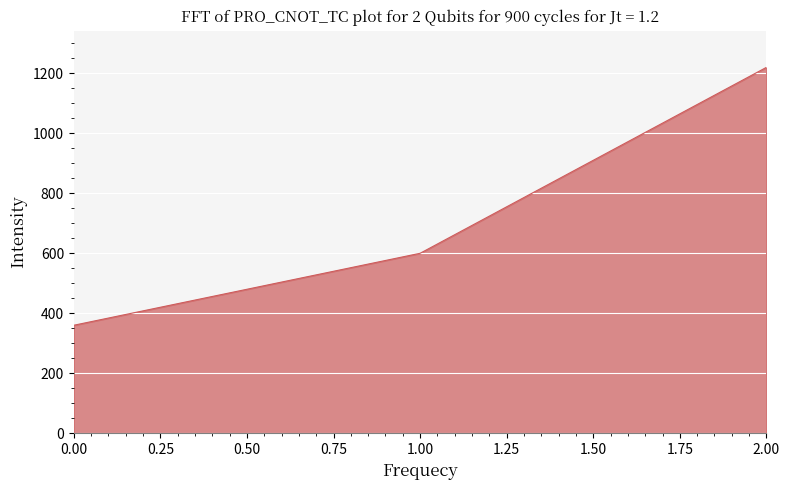

Approximately how many times larger is the value at 2.00 compared to 0.00?

3.4